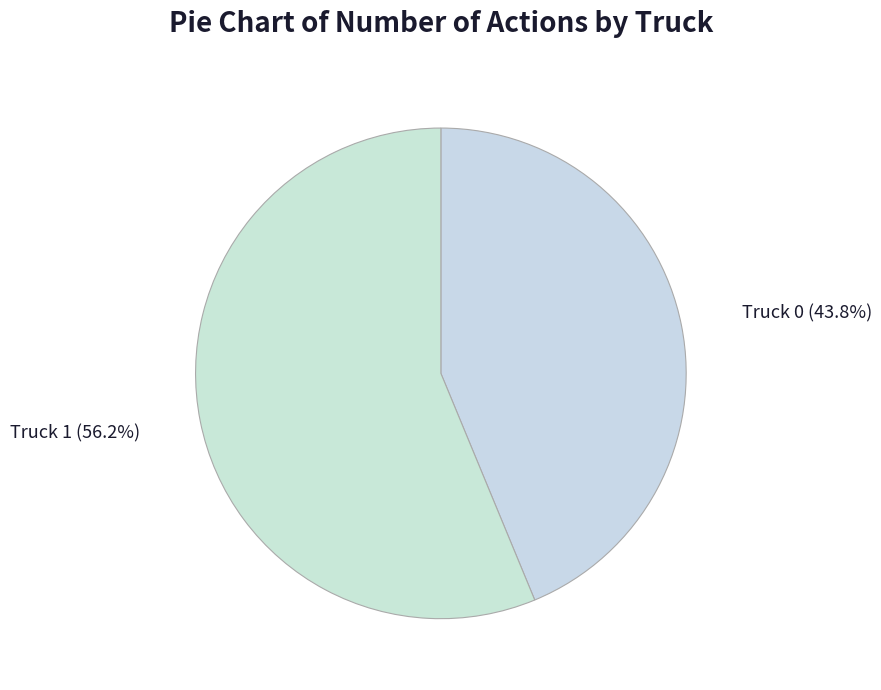

Combined, do Truck 0 and Truck 1 account for over 50%?

Yes